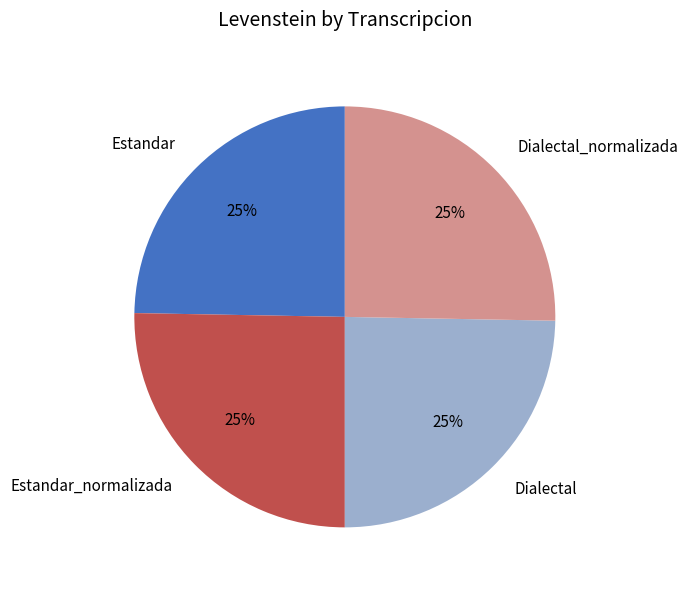

To the nearest percent, what portion does Estandar represent?

25%